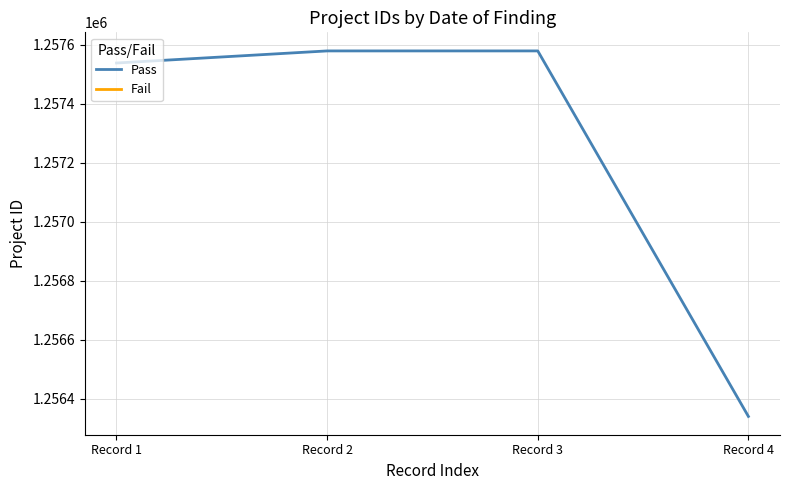

True or false: the data shows 776852 at Record 1.

False